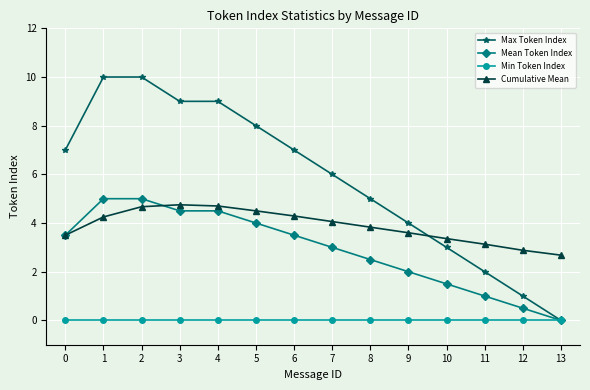

The Min Token Index series shows 0.0 at 10. True or false?

True